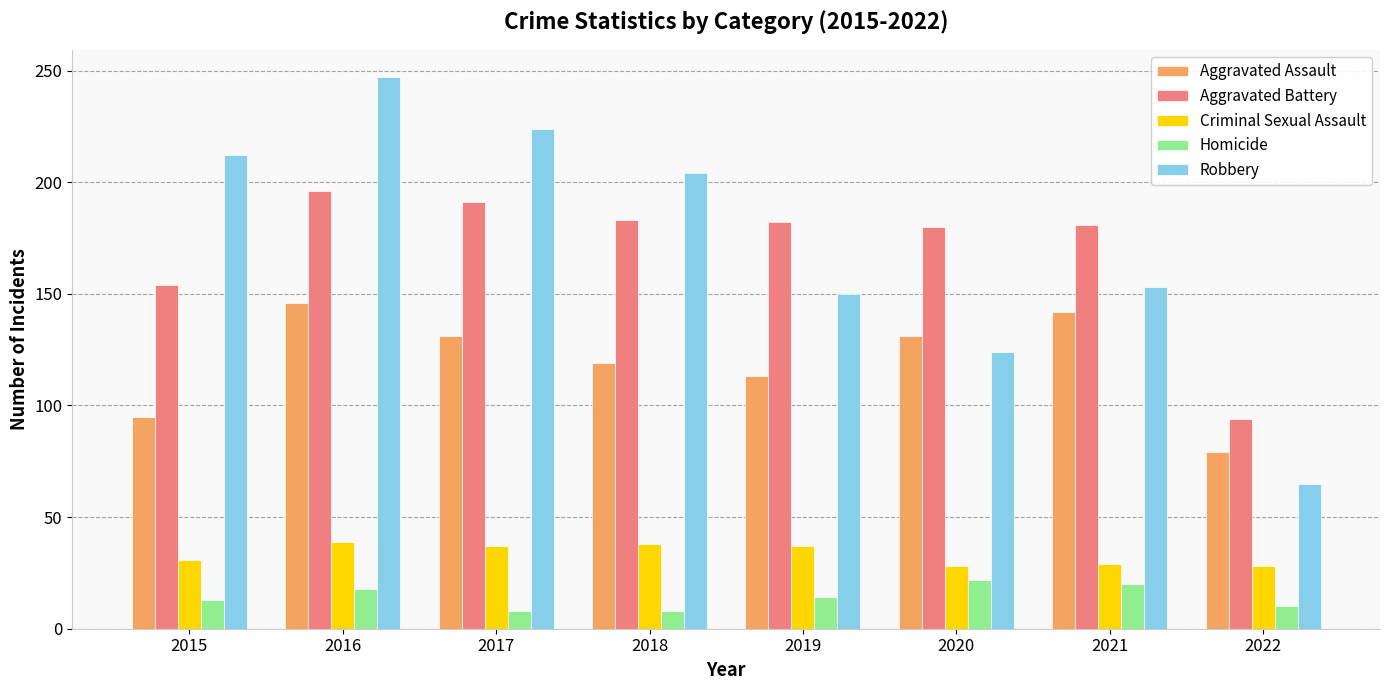

What is the lowest value of the Aggravated Battery series?

94